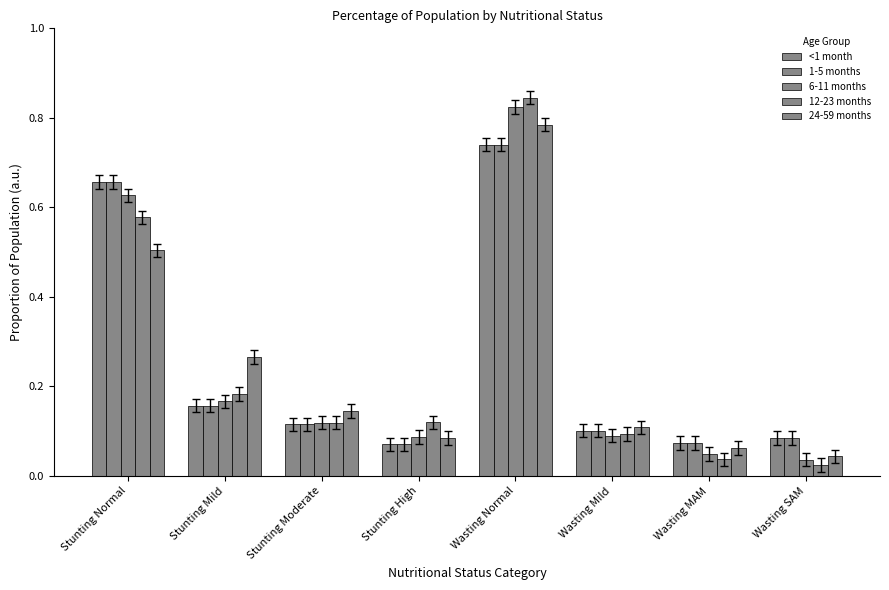

How many groups of bars are there?

8